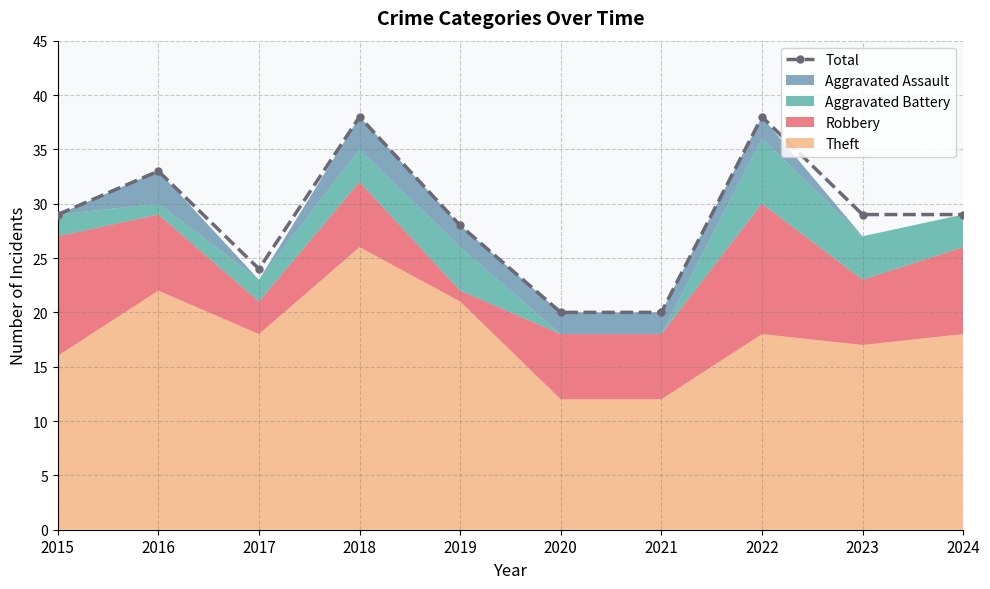

Between 2020 and 2023, which is larger?

2023